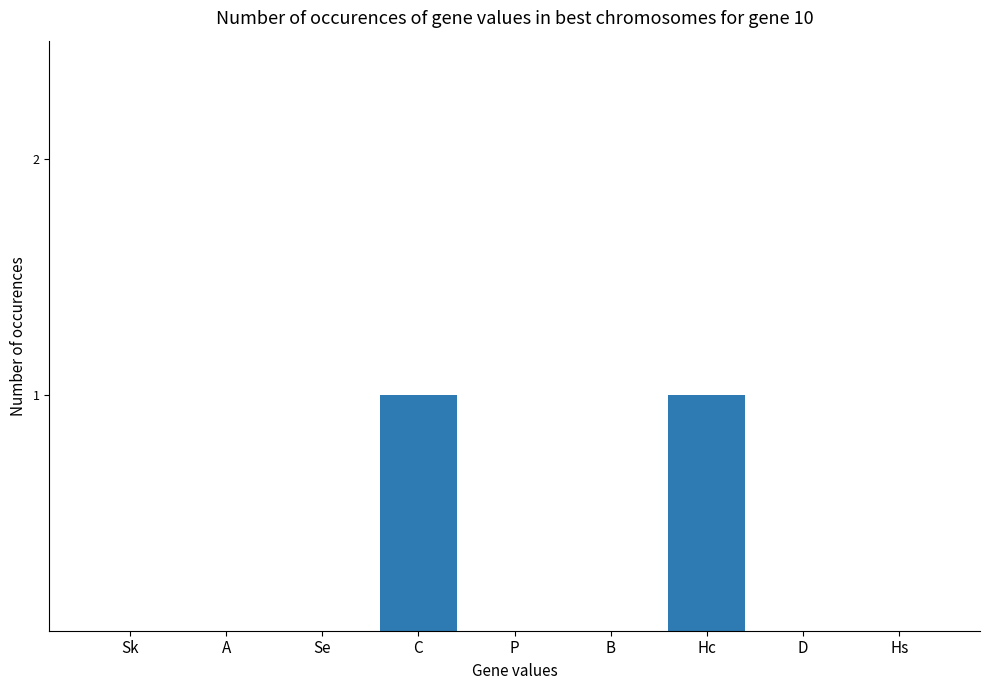

Is it true that the value at B is 0?

True